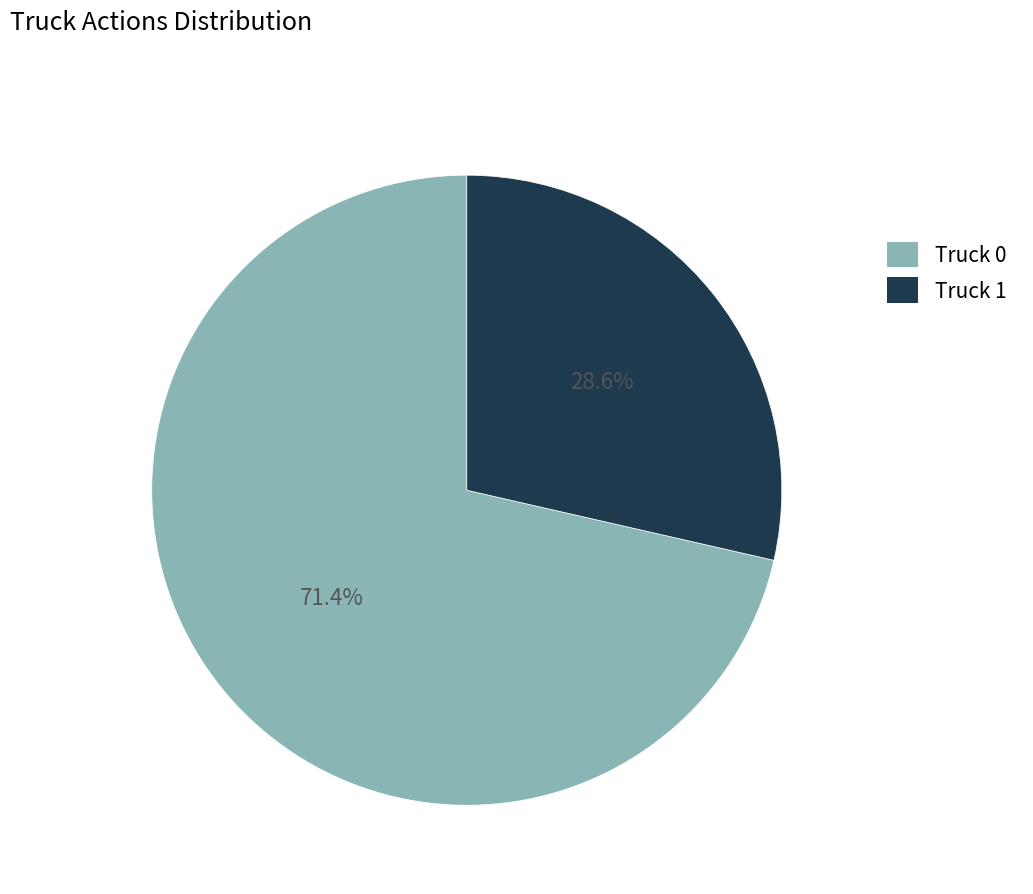

How many segments does this pie chart have?

2